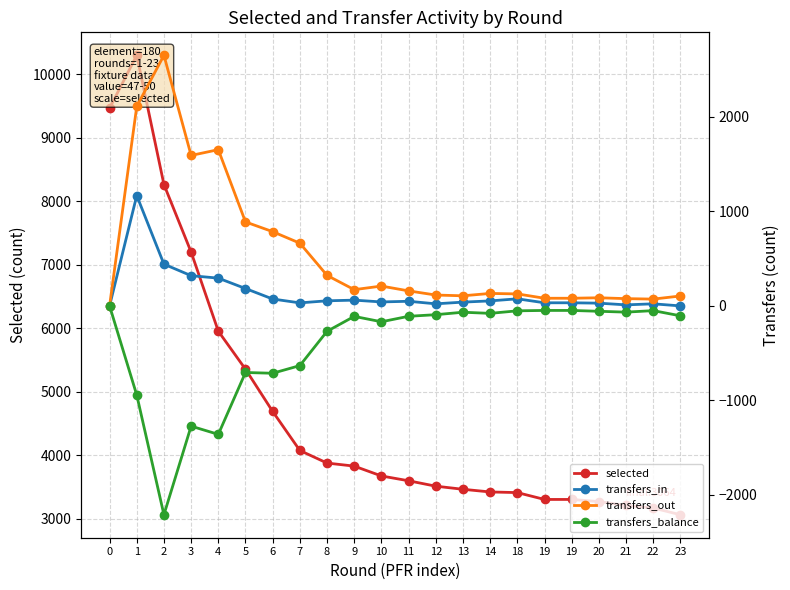

At how many categories does at least one series exceed 1836?

22